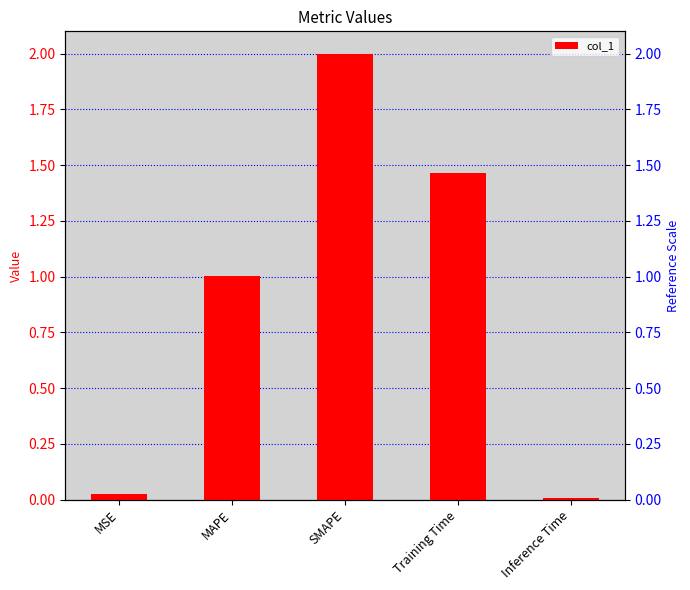

The value at MSE is 0.0. True or false?

False